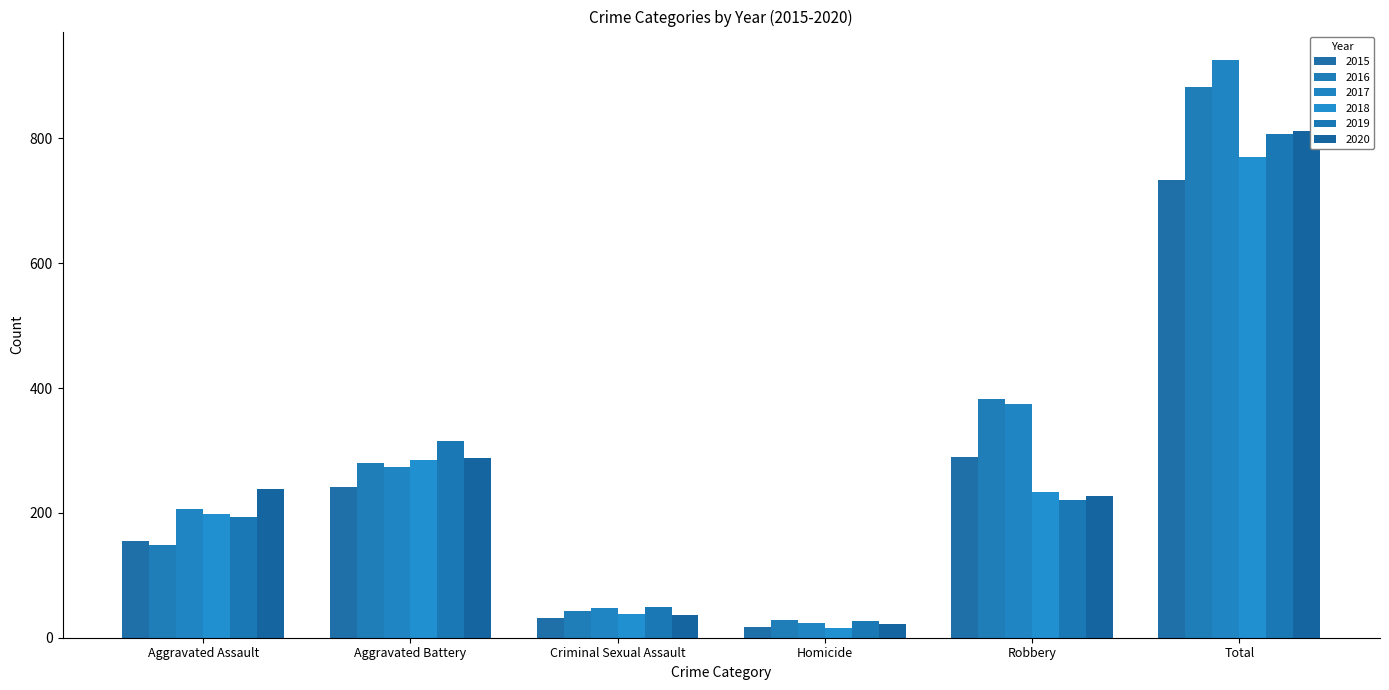

What is the label of the 6th bar from the right?

Aggravated Assault